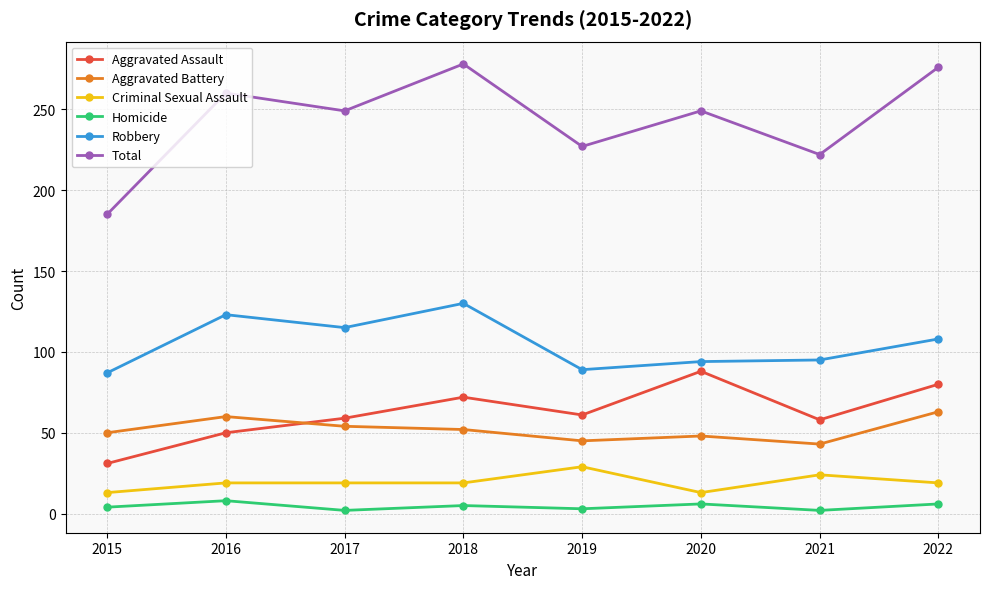

True or false: Robbery has a value of 43 at 2017.

False